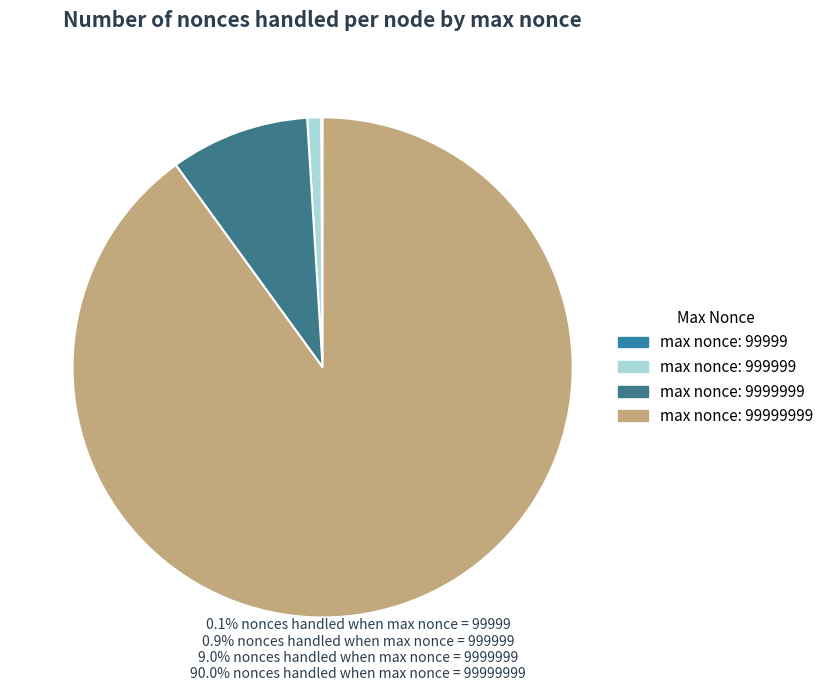

What is the smallest slice in the pie chart?

99999